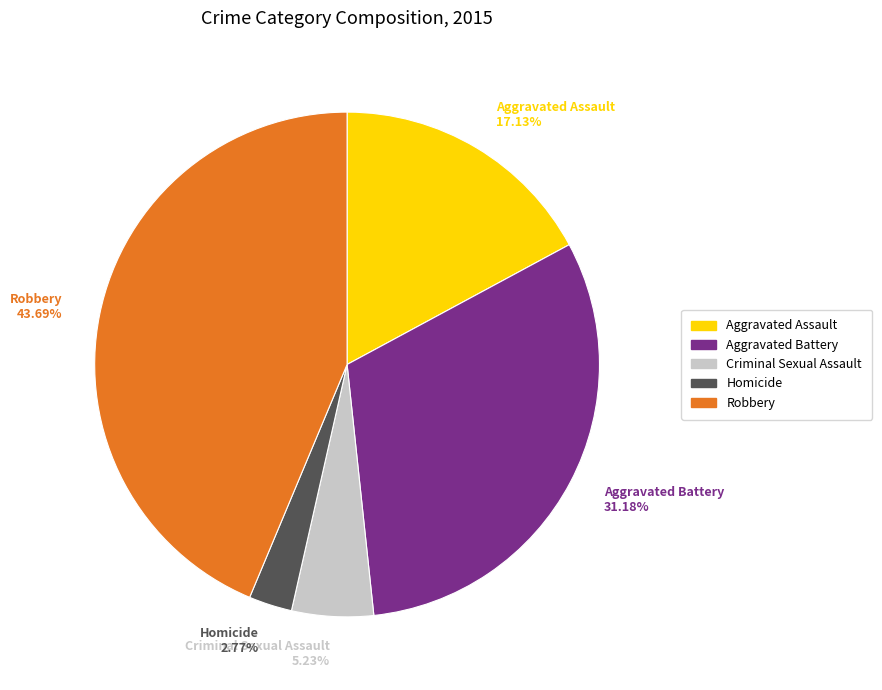

To the nearest percent, what is the difference between the Aggravated Battery and Criminal Sexual Assault slice percentages?

26%